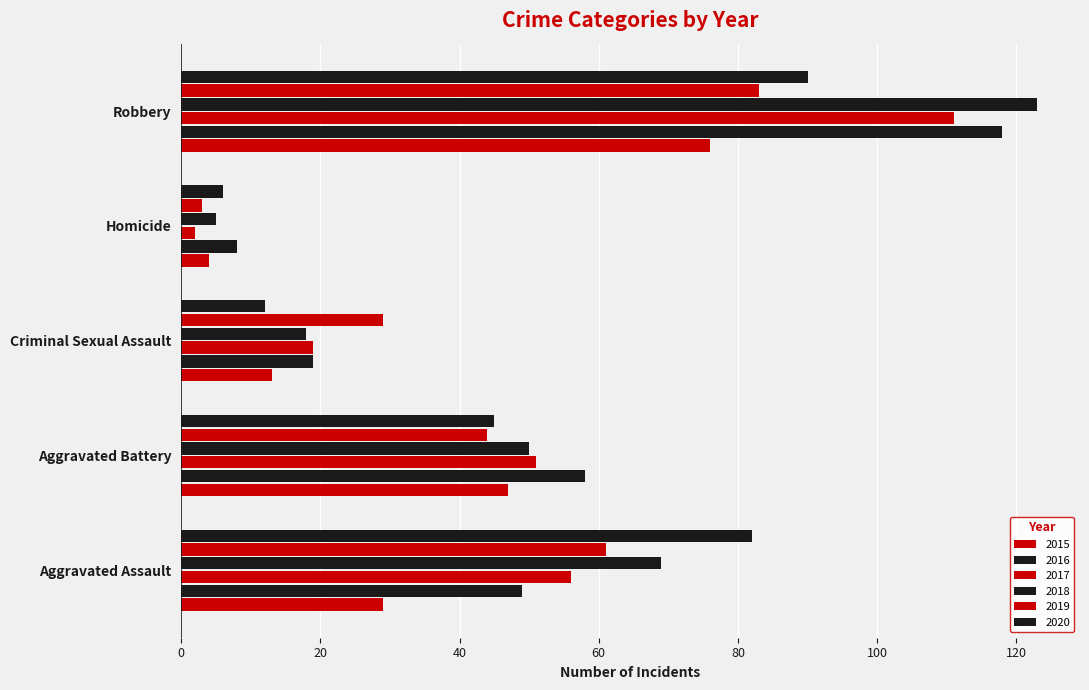

Reading right to left, transcribe all the data shown in this chart.

2015: Robbery=76	Homicide=4	Criminal Sexual Assault=13	Aggravated Battery=47	Aggravated Assault=29
2016: Robbery=118	Homicide=8	Criminal Sexual Assault=19	Aggravated Battery=58	Aggravated Assault=49
2017: Robbery=111	Homicide=2	Criminal Sexual Assault=19	Aggravated Battery=51	Aggravated Assault=56
2018: Robbery=123	Homicide=5	Criminal Sexual Assault=18	Aggravated Battery=50	Aggravated Assault=69
2019: Robbery=83	Homicide=3	Criminal Sexual Assault=29	Aggravated Battery=44	Aggravated Assault=61
2020: Robbery=90	Homicide=6	Criminal Sexual Assault=12	Aggravated Battery=45	Aggravated Assault=82